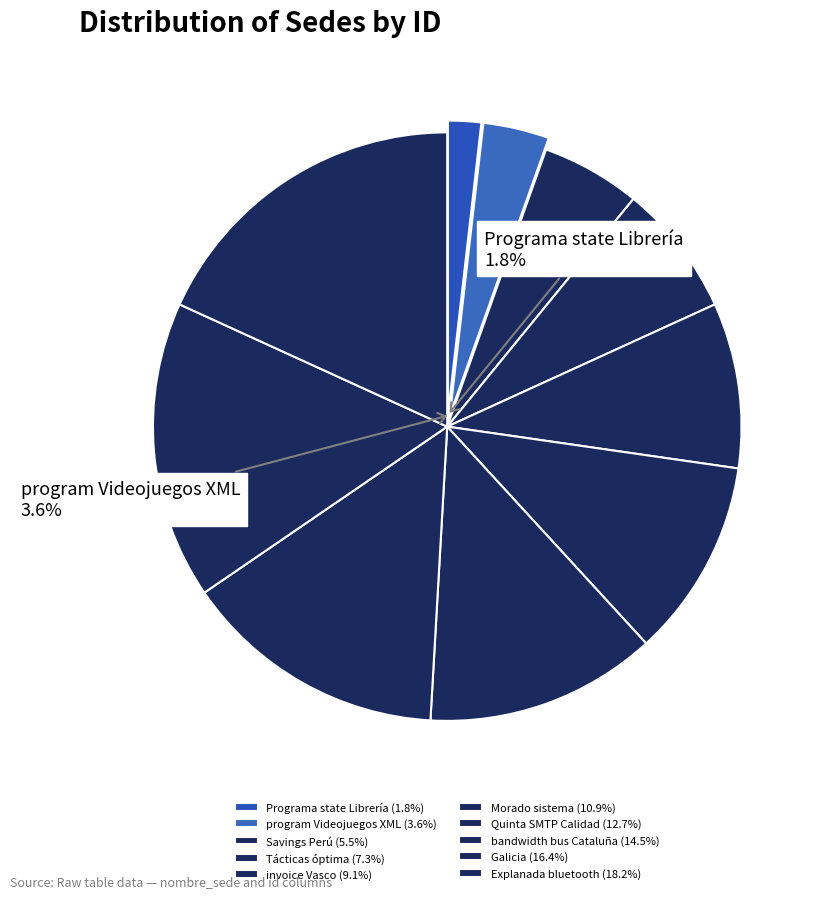

Is there a majority slice in this chart?

No